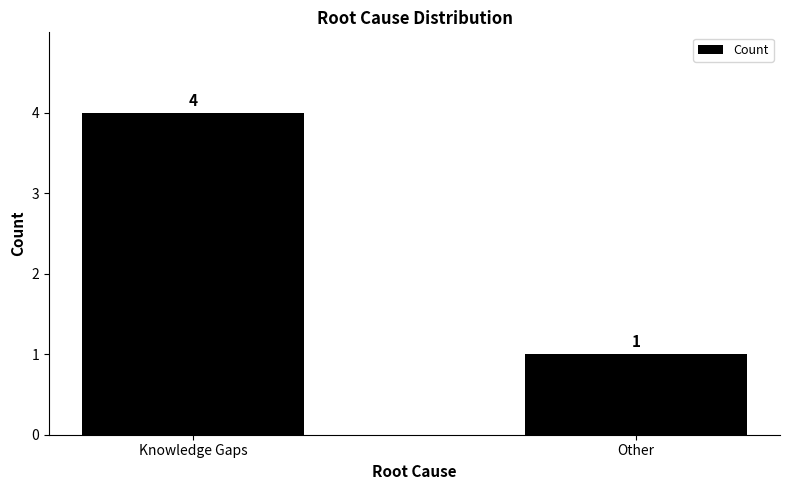

How many bars are there in total?

2